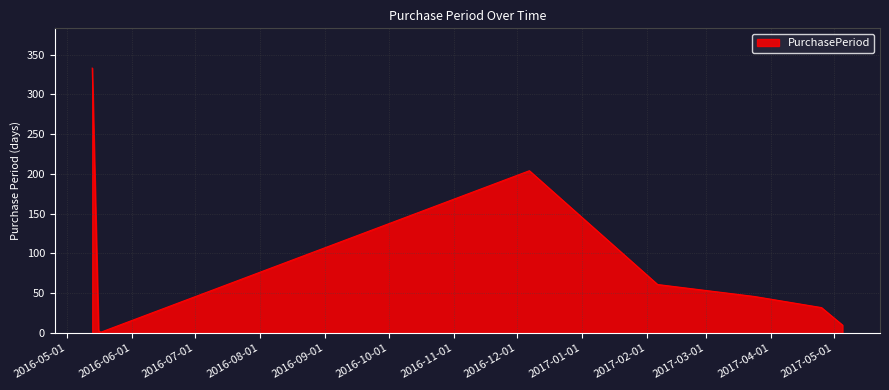

How many lines are shown in the chart?

1